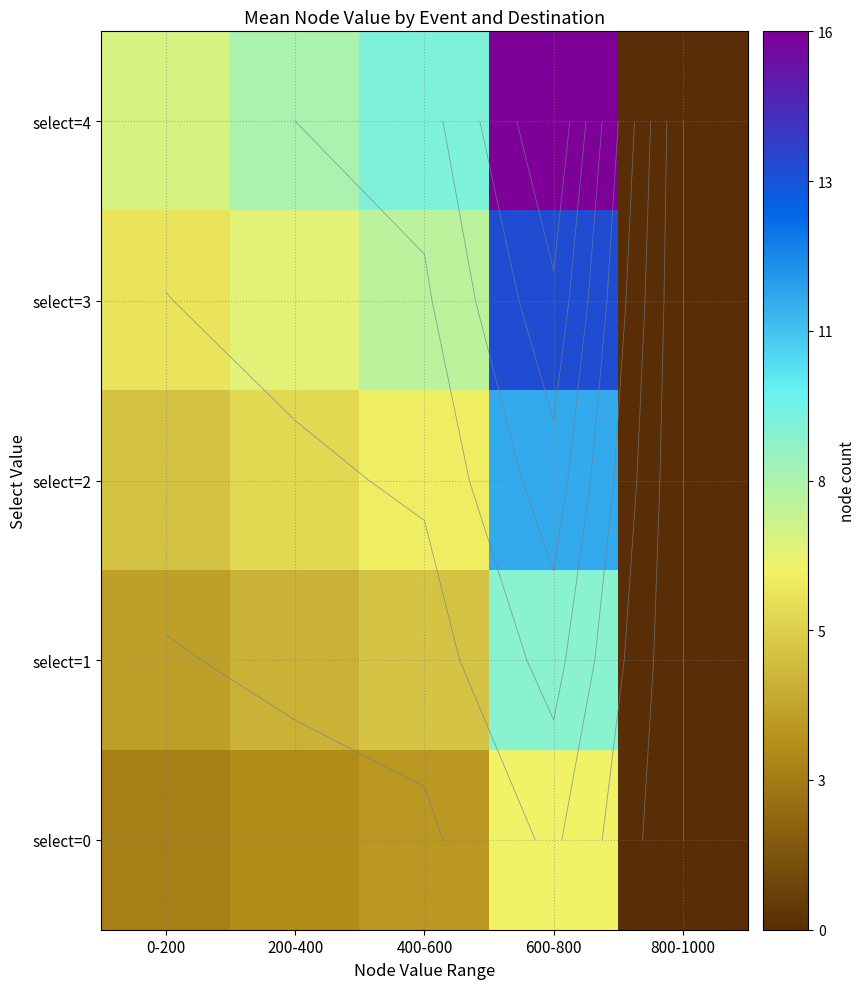

What is the greatest value displayed?

16.0